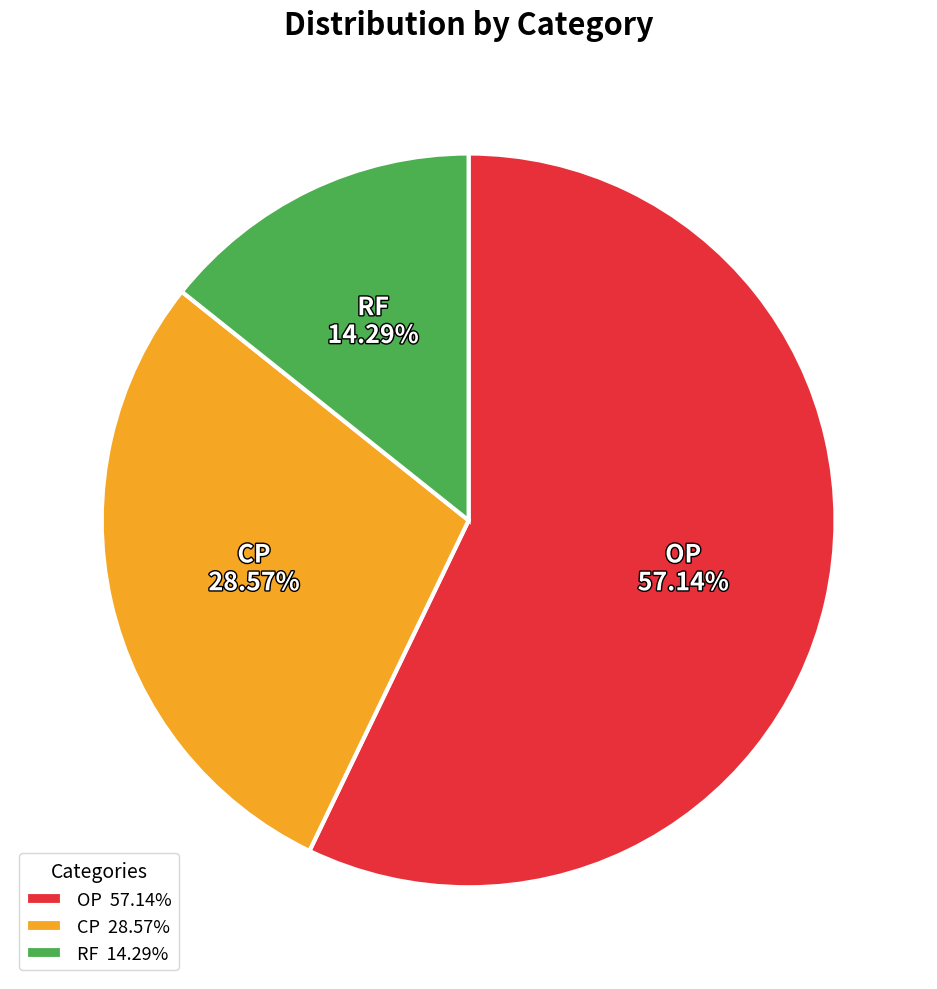

Which slice represents more than half of the pie?

OP